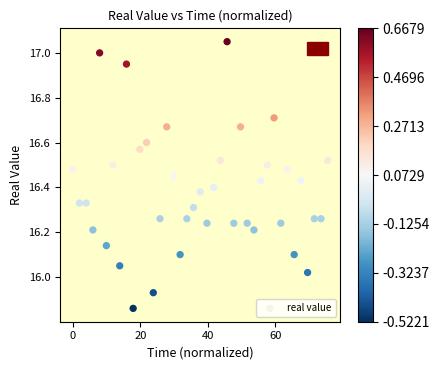

What is the range of X values (max minus min)?

75.6